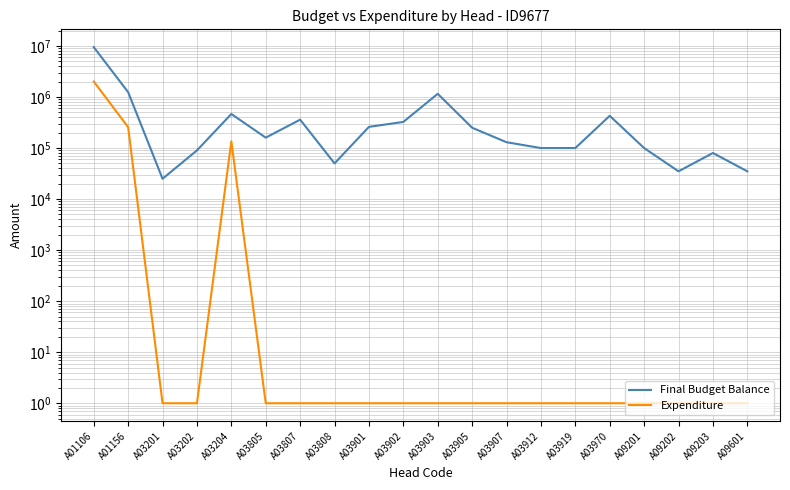

List the series in order of their overall mean, lowest first.

Expenditure, Final Budget Balance